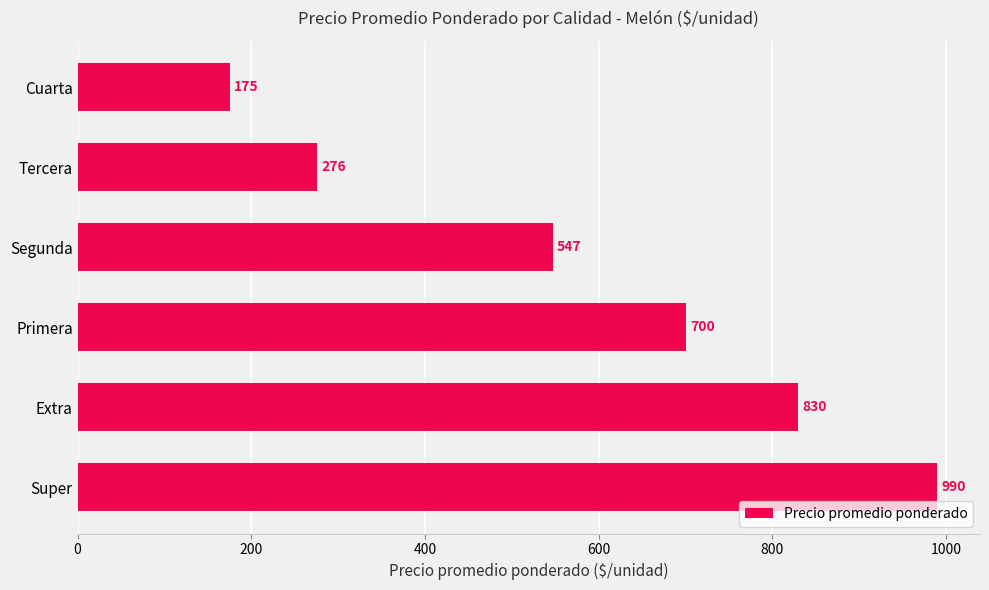

Which label corresponds to the largest value in the chart?

Super